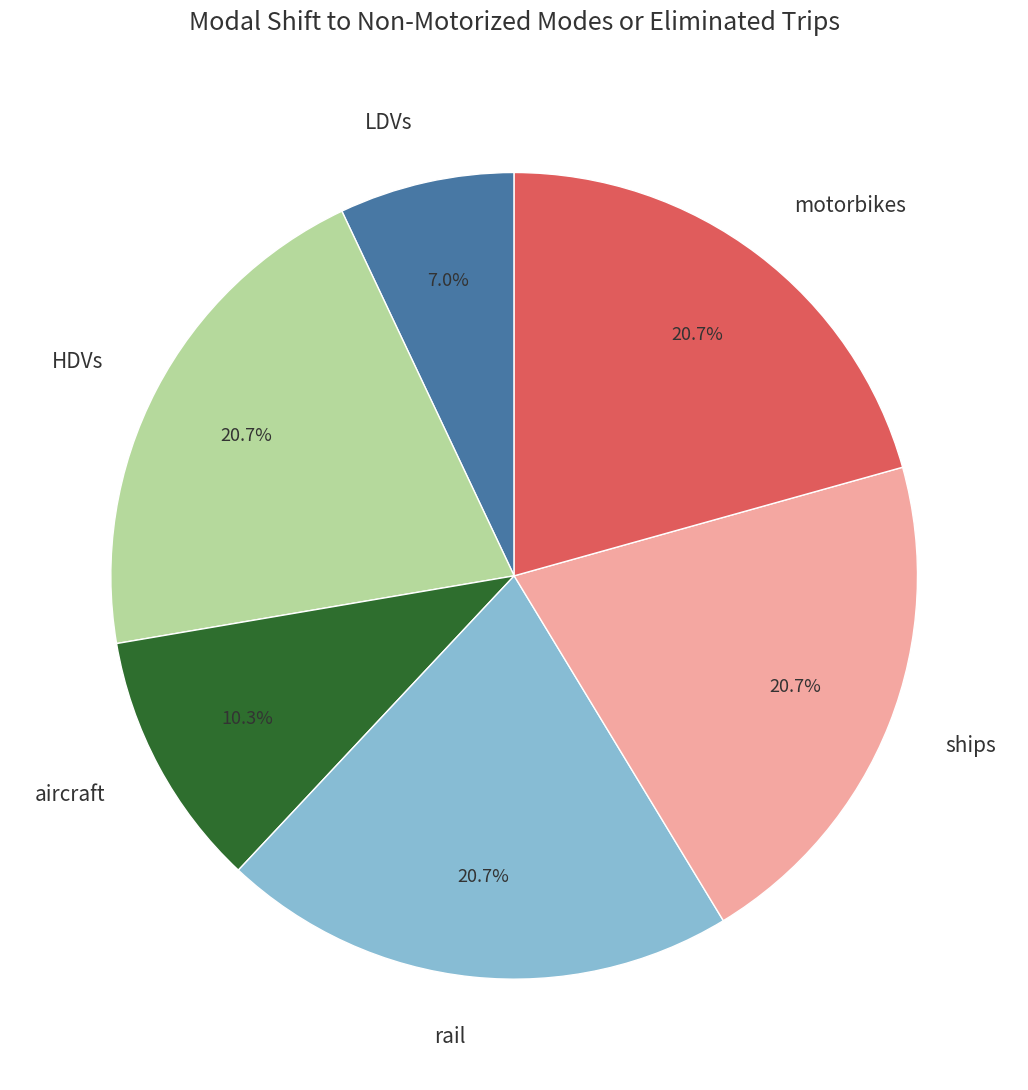

Is there any slice that represents more than half of the pie?

No